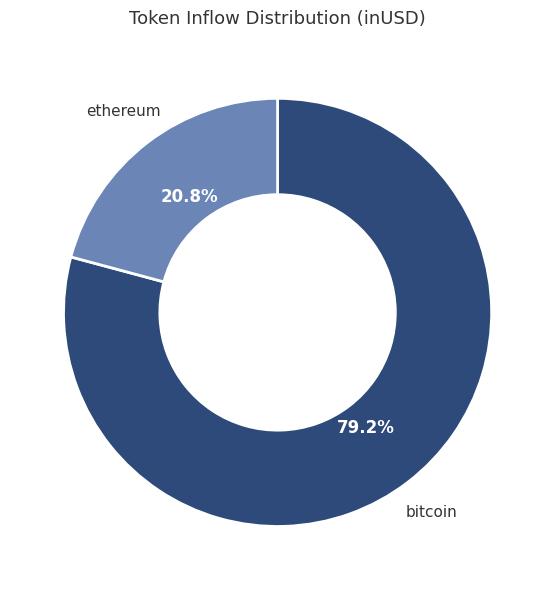

How many segments does this pie chart have?

2